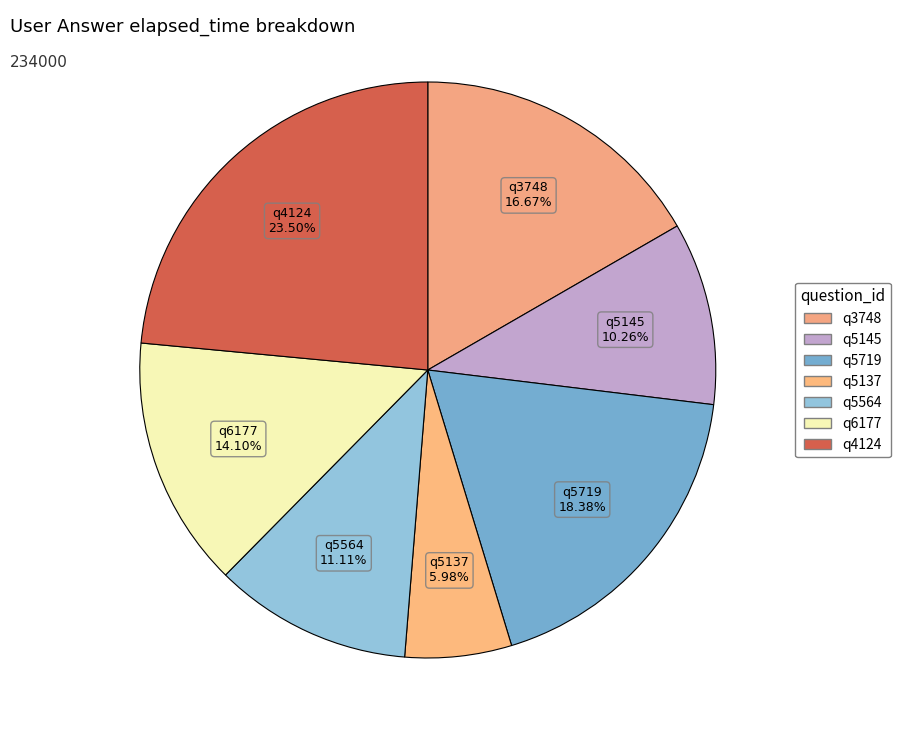

True or false: q4124 accounts for 24% of the total.

True